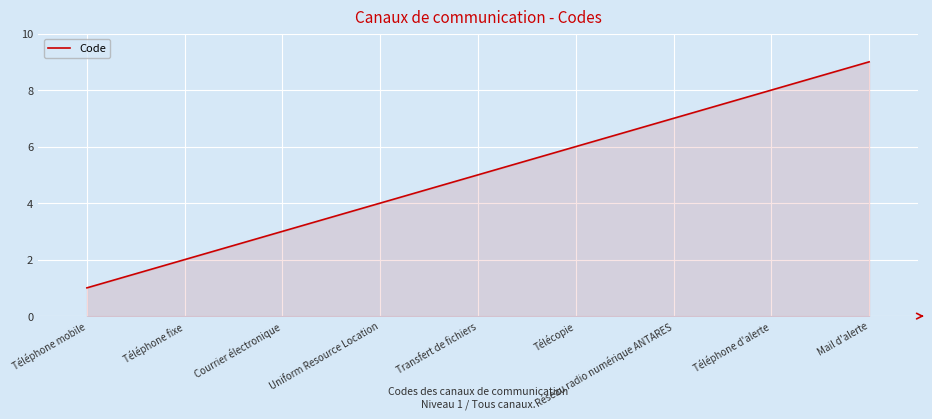

What is the average value?

5